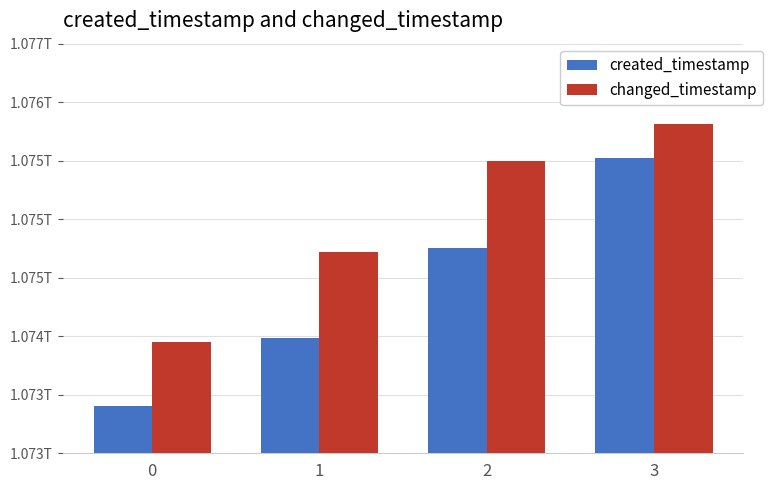

What is the sum of the changed_timestamp values at 1 and 2?

2150216960775